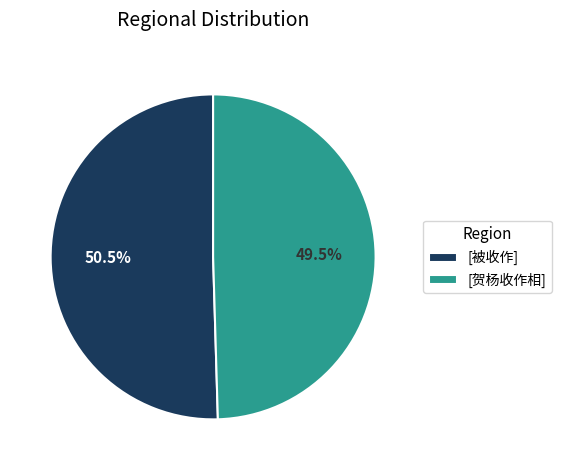

Which category has the smallest portion of the pie?

[贺杨收作相]